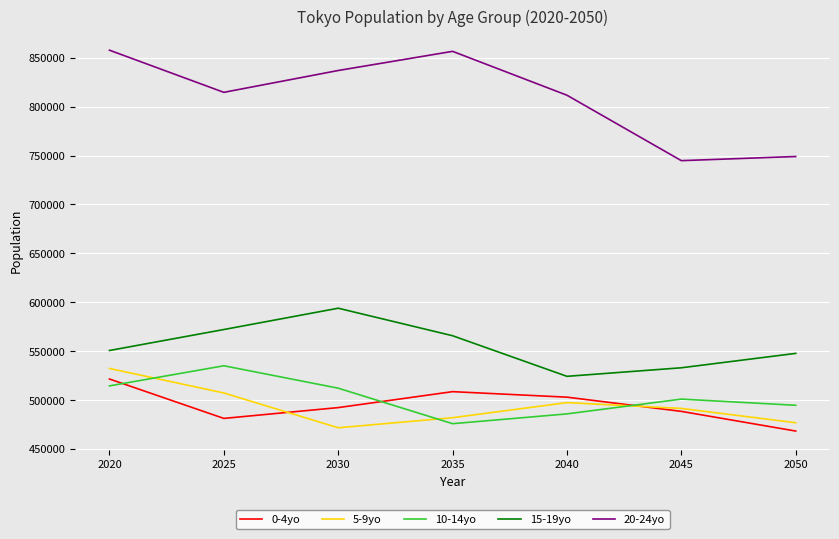

Does the chart display data point markers on the line(s)?

No